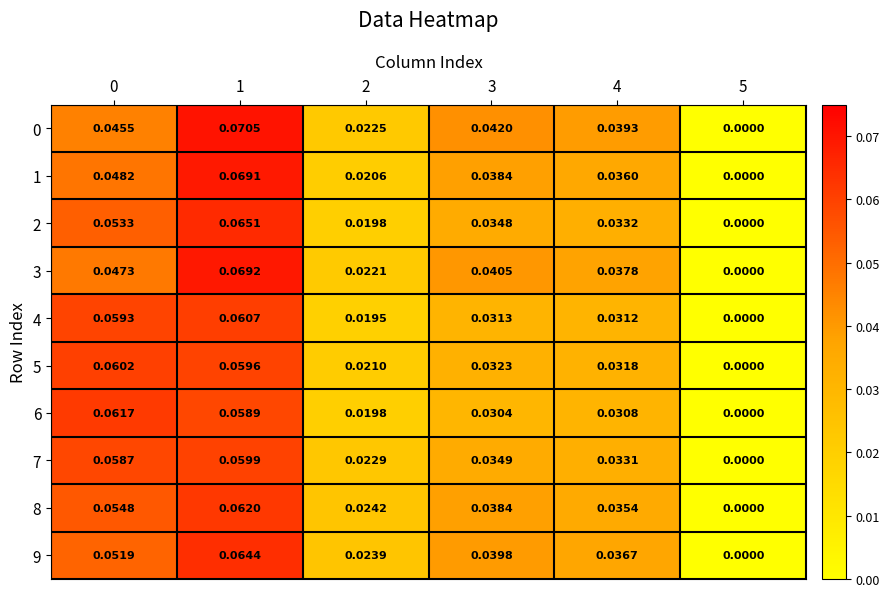

How many positive values does the 9 series have?

5